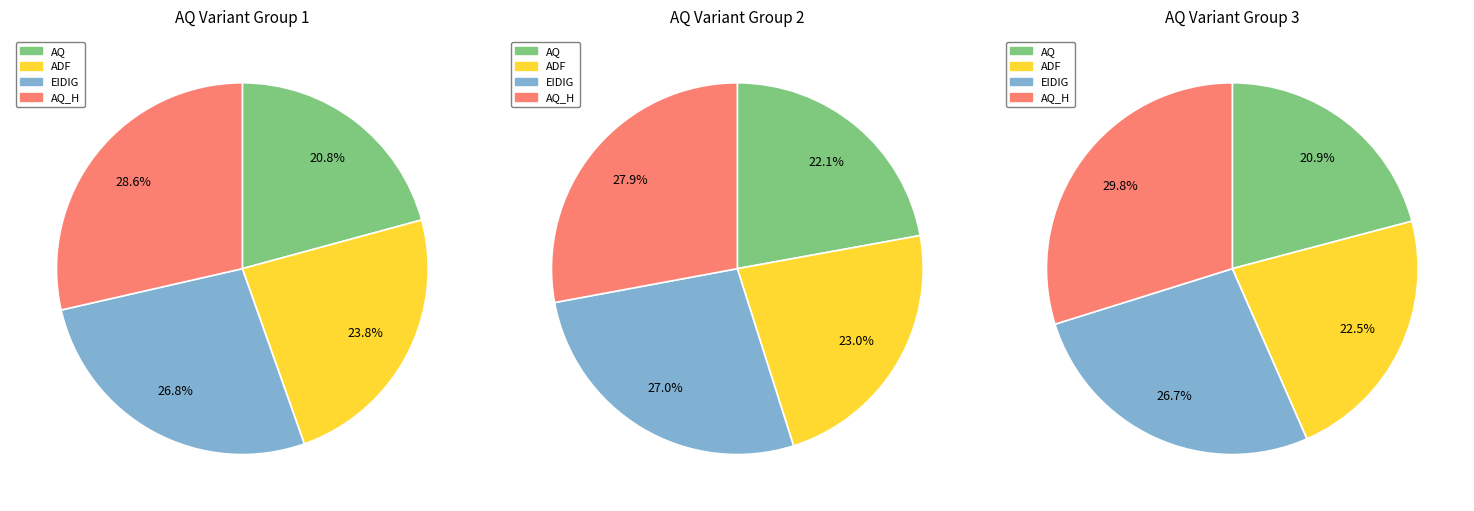

Between 3 and 4, which series saw the biggest shift?

AQ_H